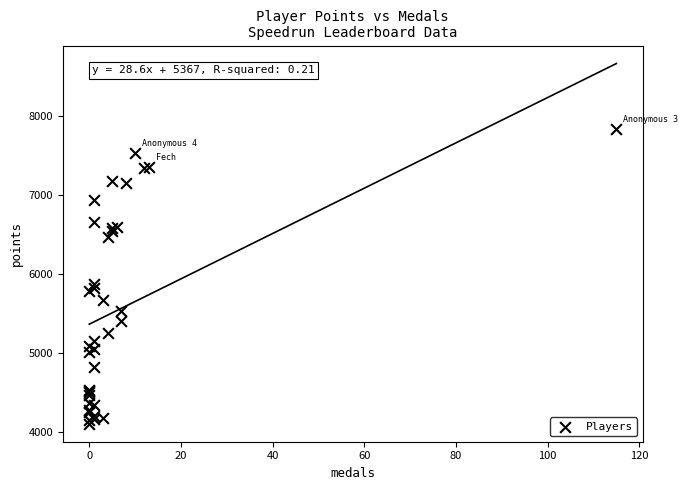

What Y value in the scatter plot is closest to 5974?

5878